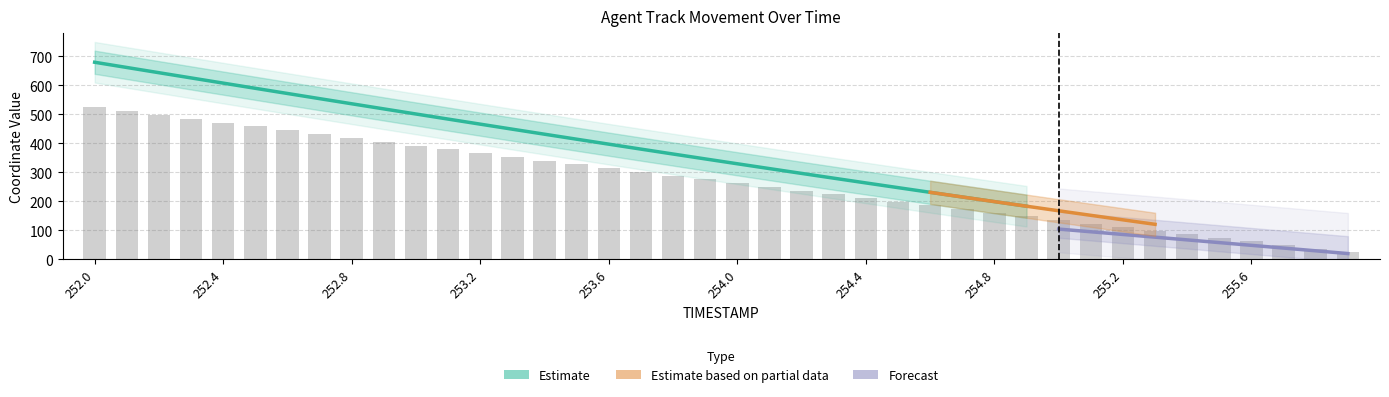

True or false: the data shows 86.4 at 34.

True